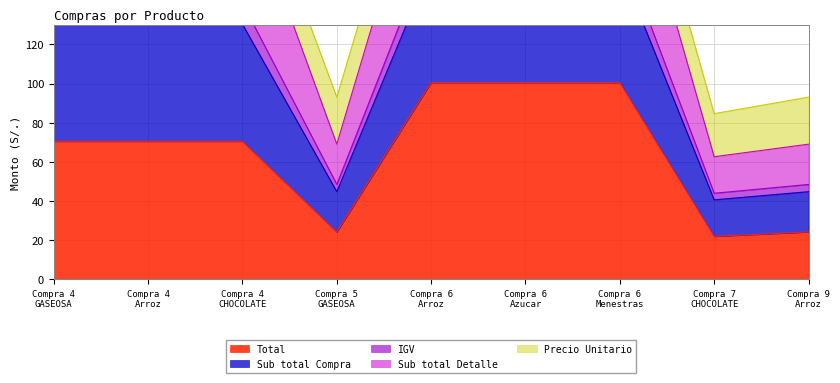

At which label does Total reach its minimum?

Compra 7
CHOCOLATE